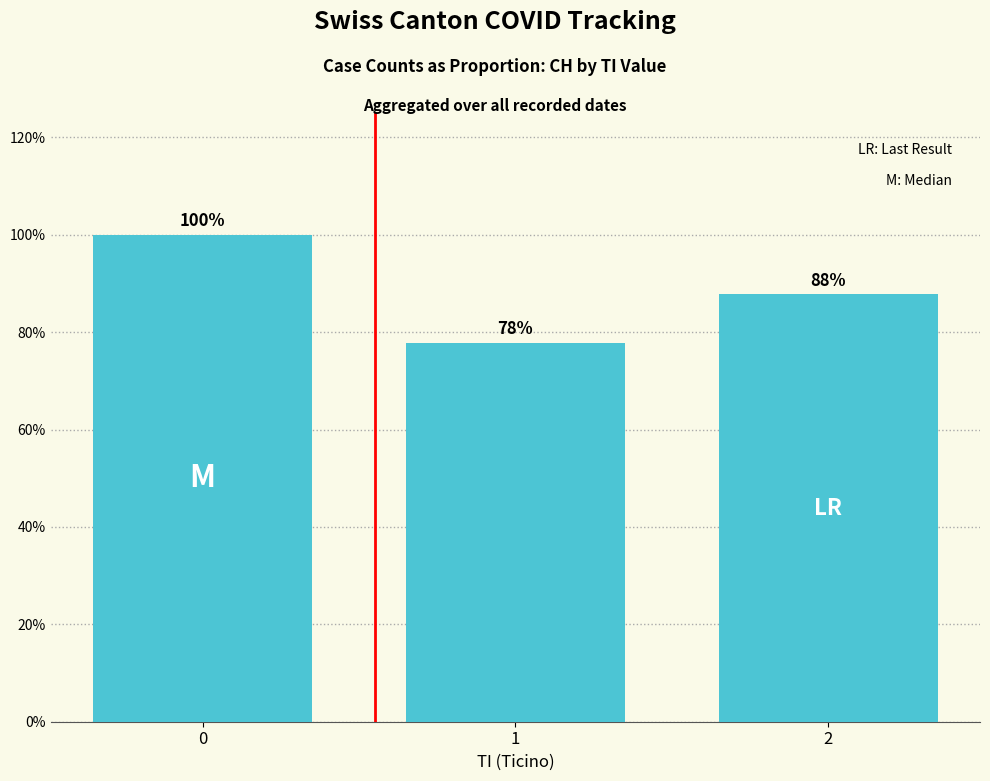

What is the change in value from 0 to 1?

-22.2